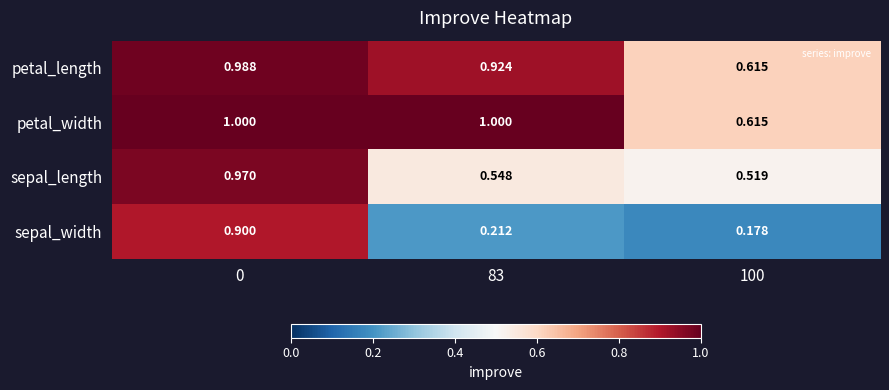

At 0, list the series in order from largest to smallest.

petal_width, petal_length, sepal_length, sepal_width